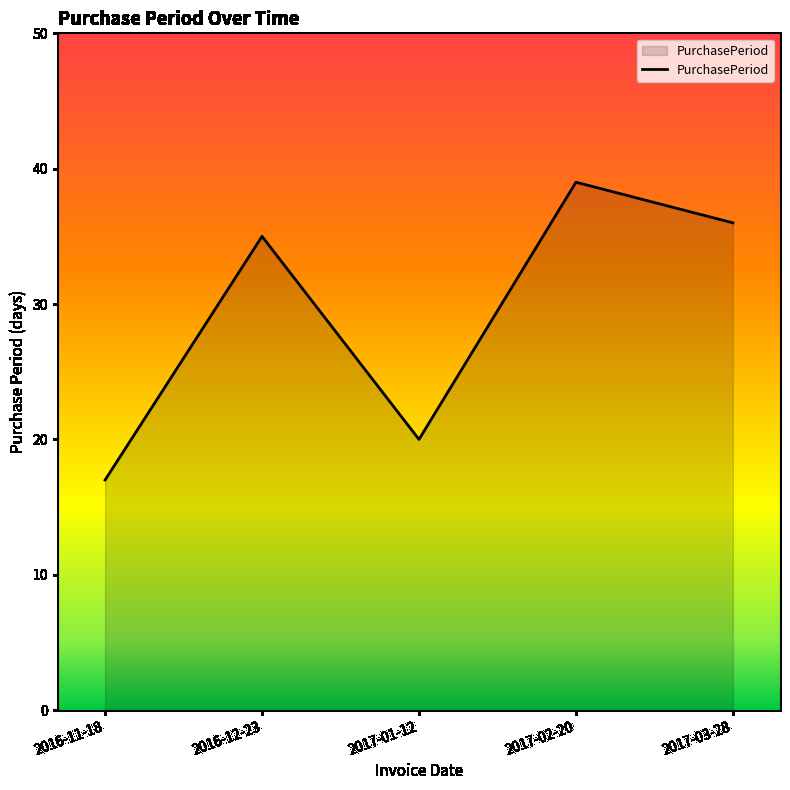

How many lines are shown in the chart?

1